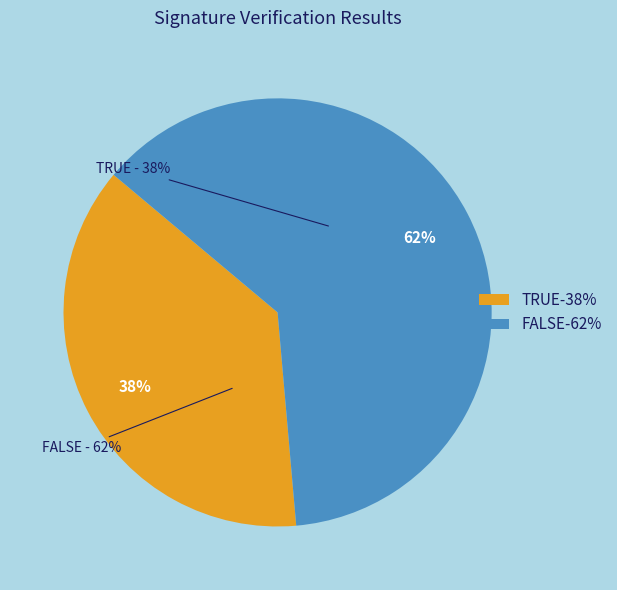

How many slices are in this pie chart?

2